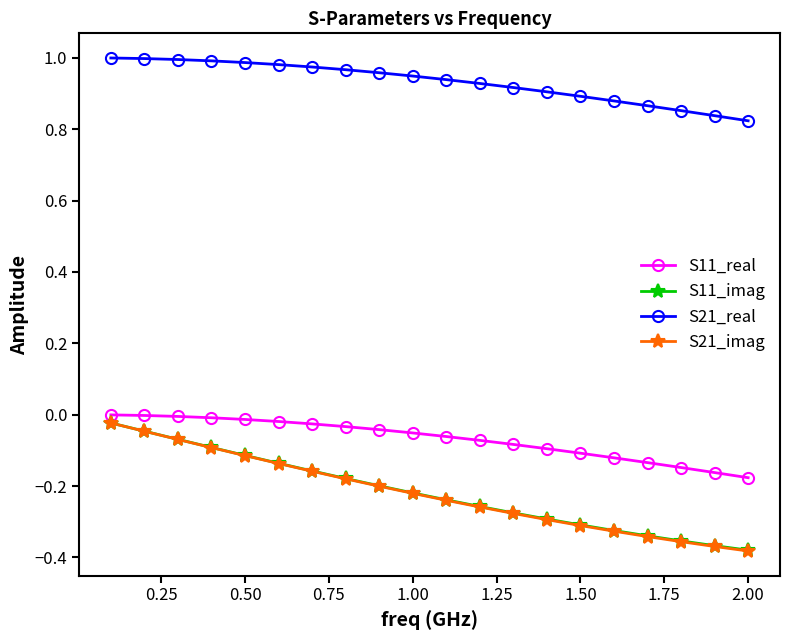

How many lines are shown in the chart?

4